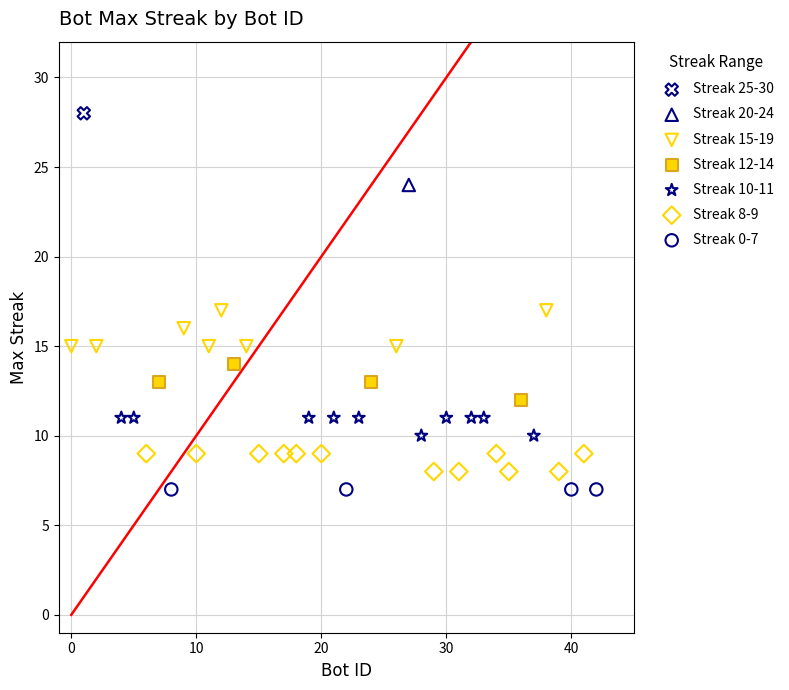

What are all the series names shown in the legend?

Streak 25-30, Streak 20-24, Streak 15-19, Streak 12-14, Streak 10-11, Streak 8-9, Streak 0-7